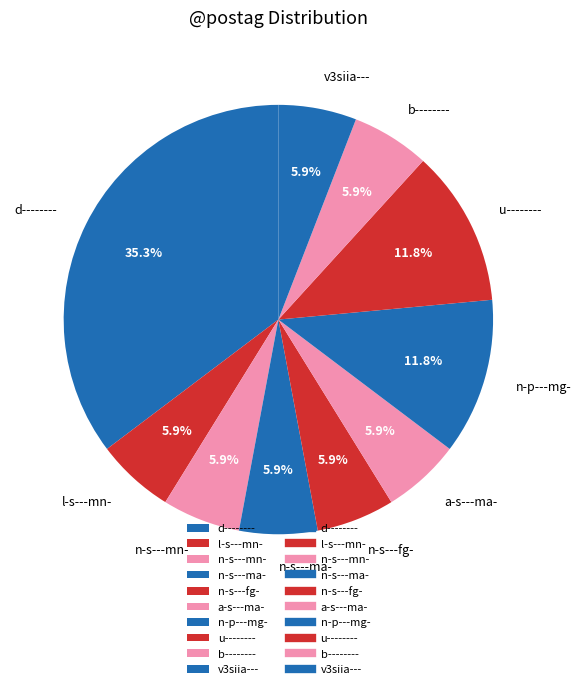

To the nearest percent, what portion does v3siia--- represent?

6%